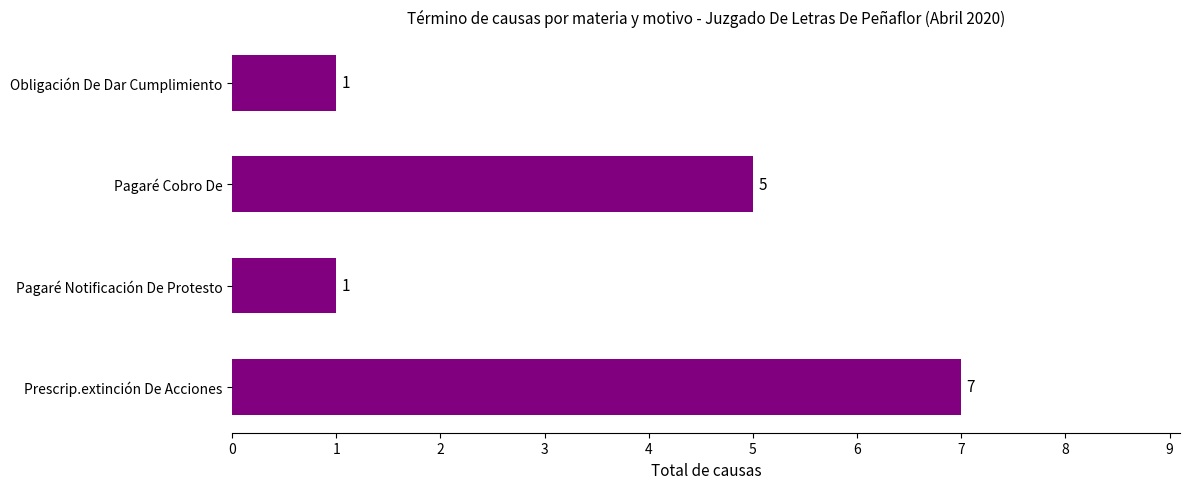

What is the difference between the maximum and minimum values?

6